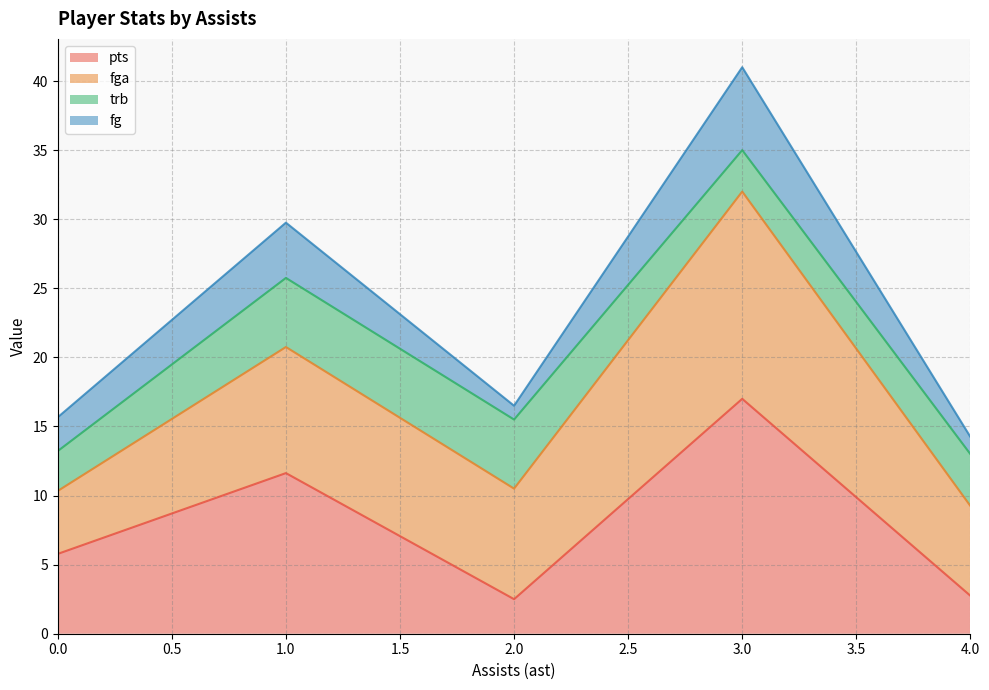

What are all the series names shown in the legend?

pts, fga, trb, fg